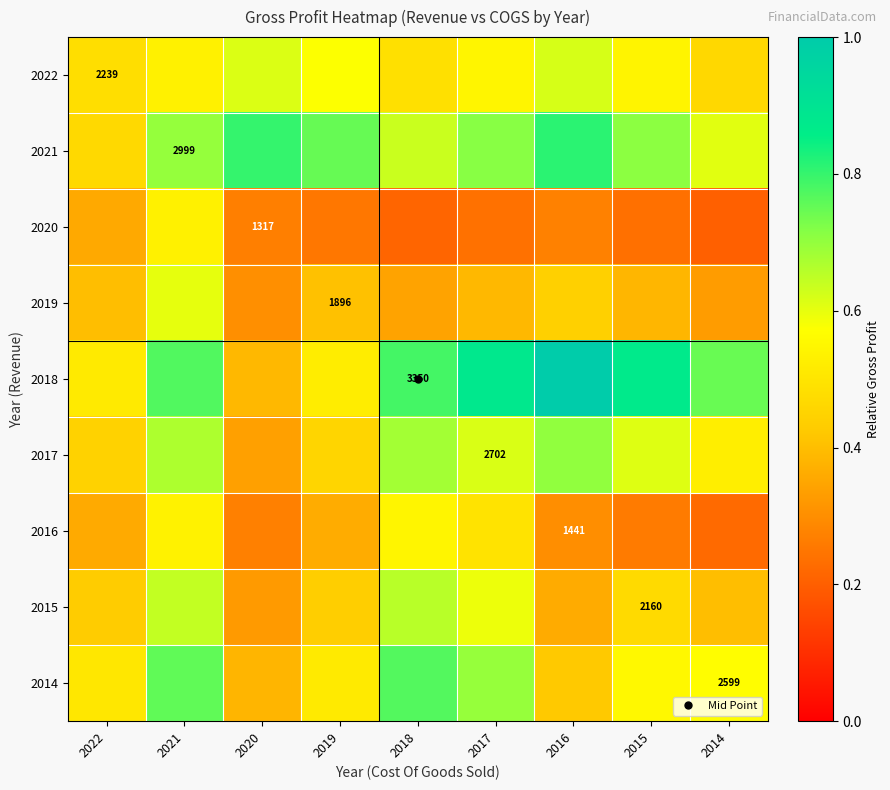

At which category does the chart reach its minimum across all series?

2014